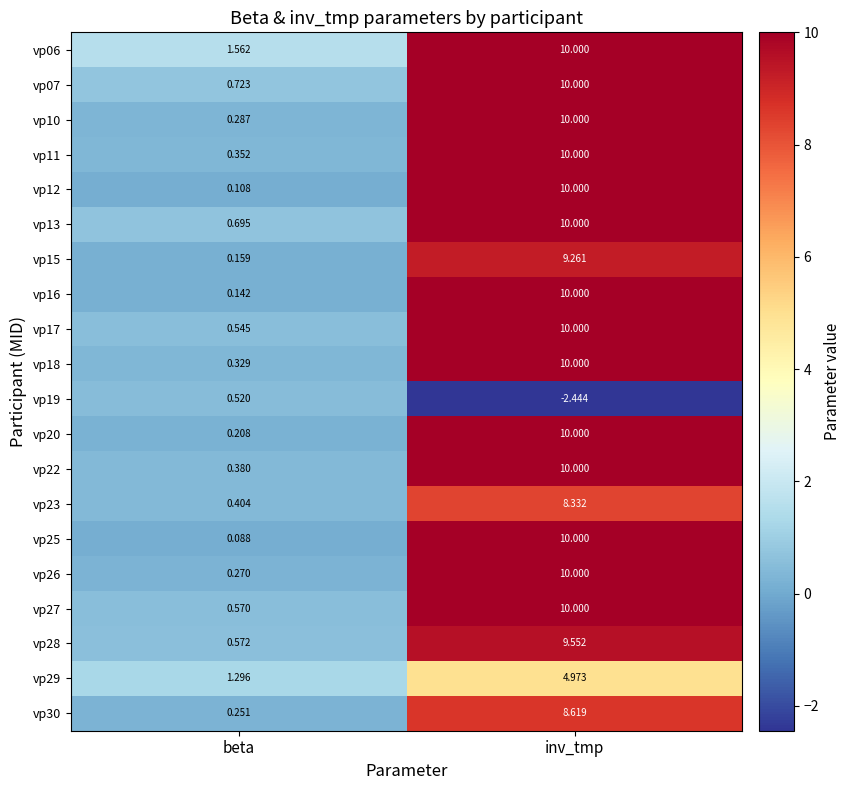

At which label is vp10 closest to 5?

beta